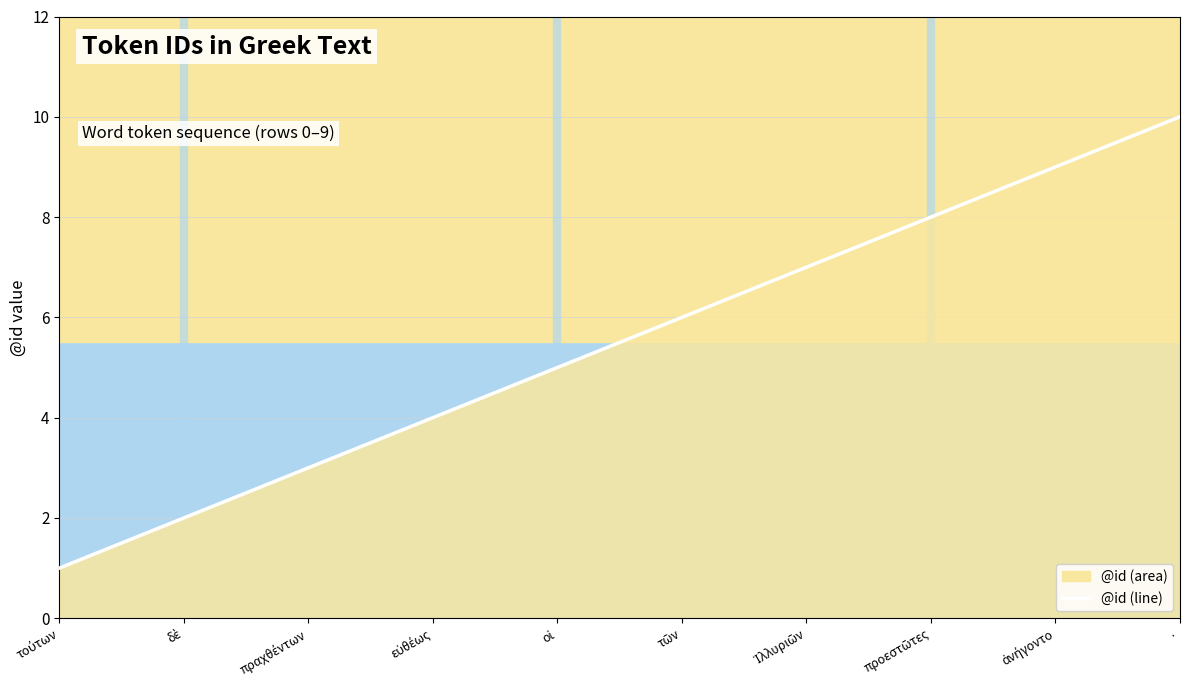

Is it true that the value at εὐθέως is 2?

False